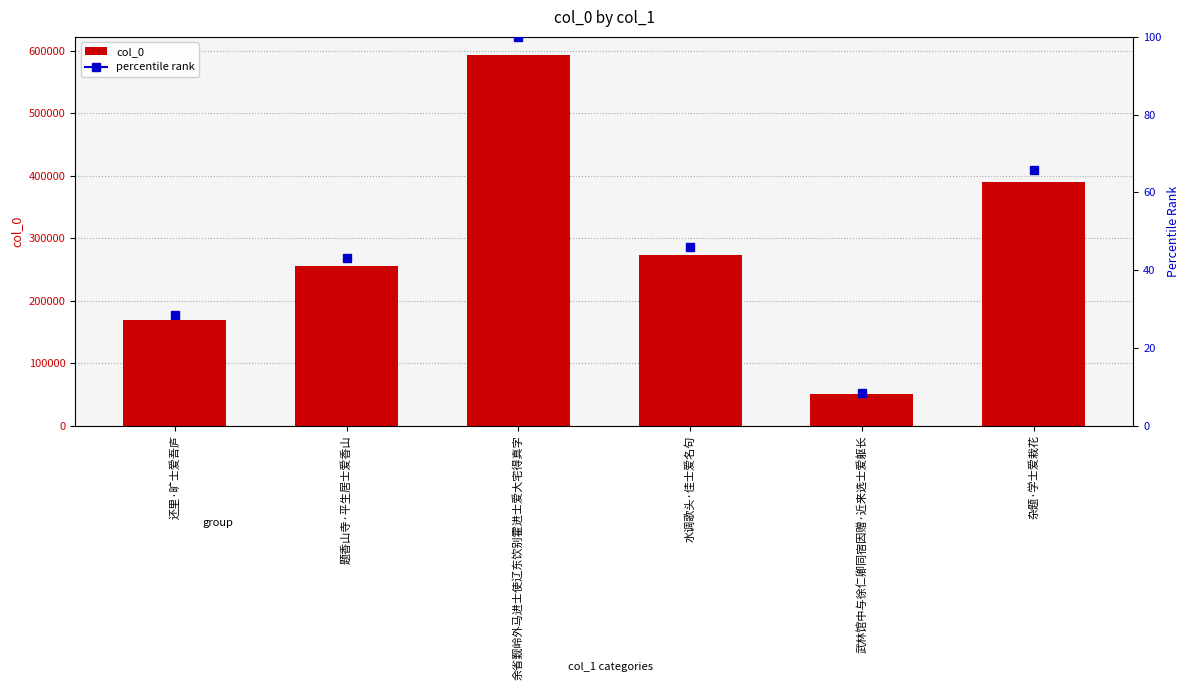

What is the ratio of the value at 杂题·学士爱栽花 to the value at 武林馆中与徐仁卿同宿因赠·近来选士爱躯长?

7.8